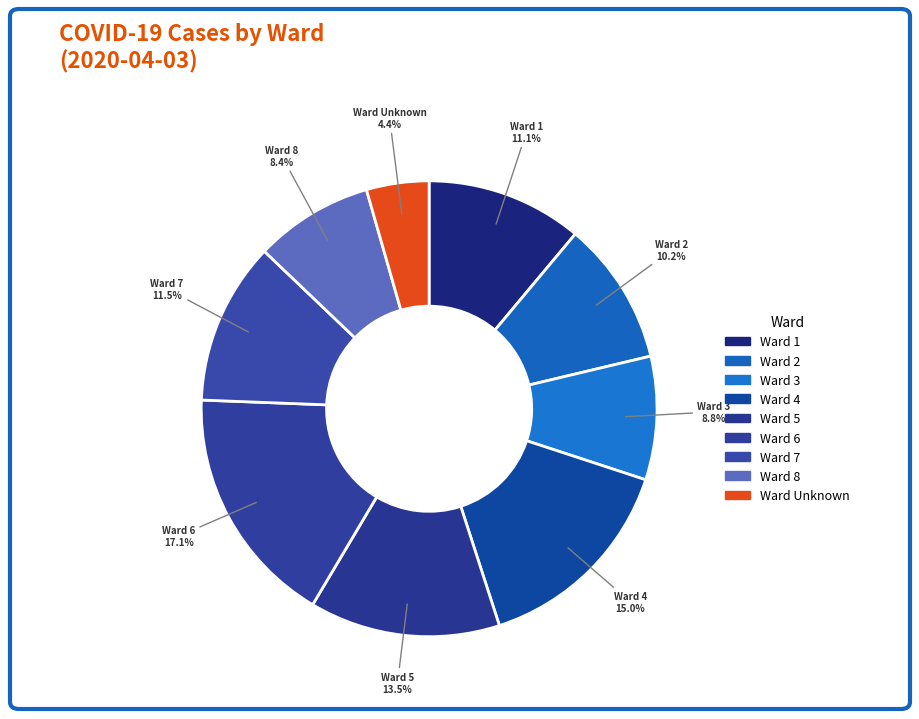

Count the number of slices in the pie.

9